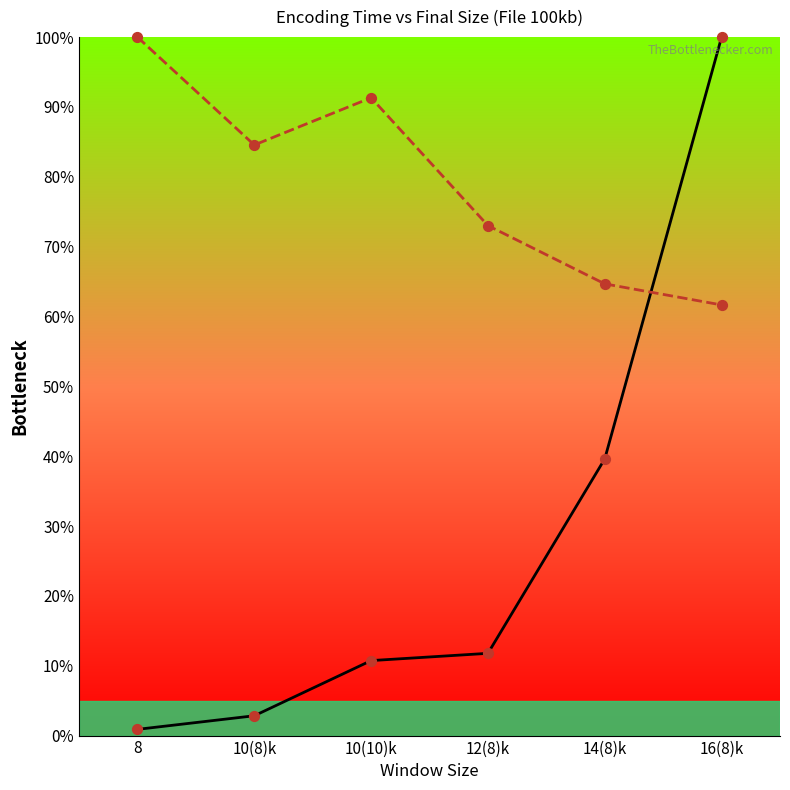

Which series reaches the minimum Y coordinate?

Time